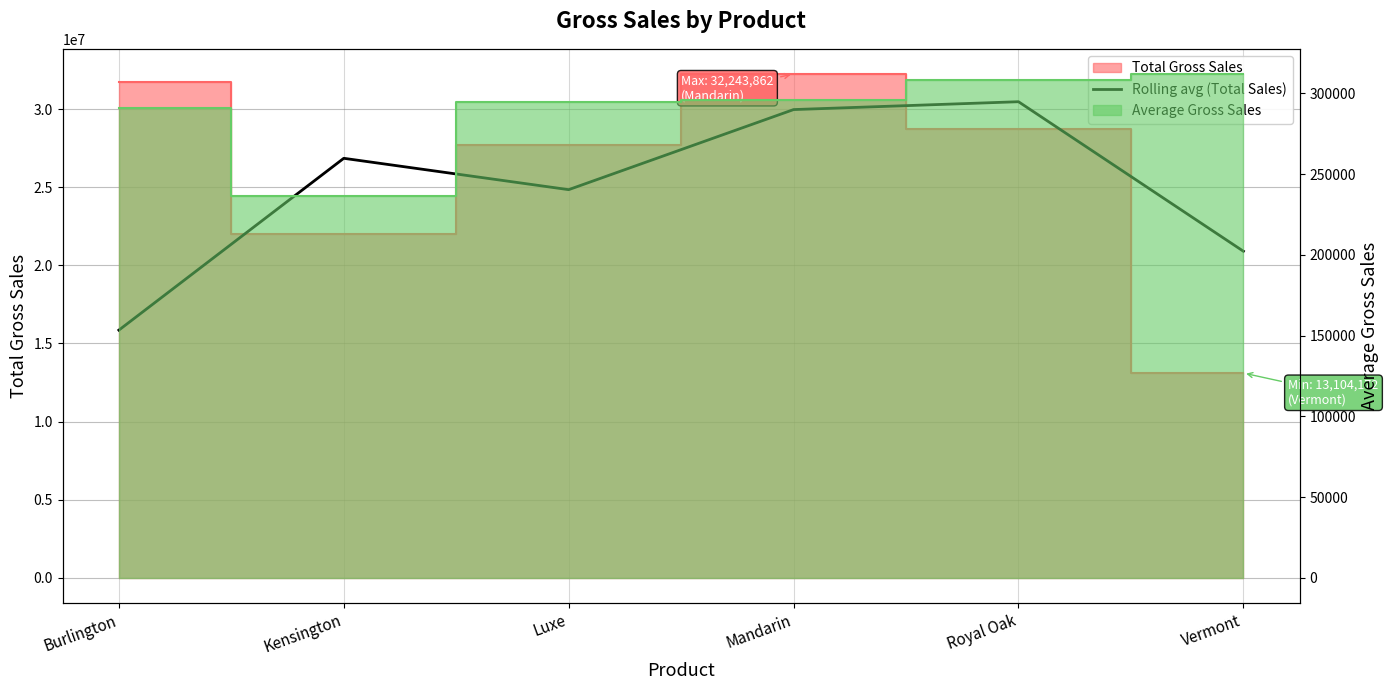

How many points are lower than both their immediate neighbors (excluding endpoints)?

1